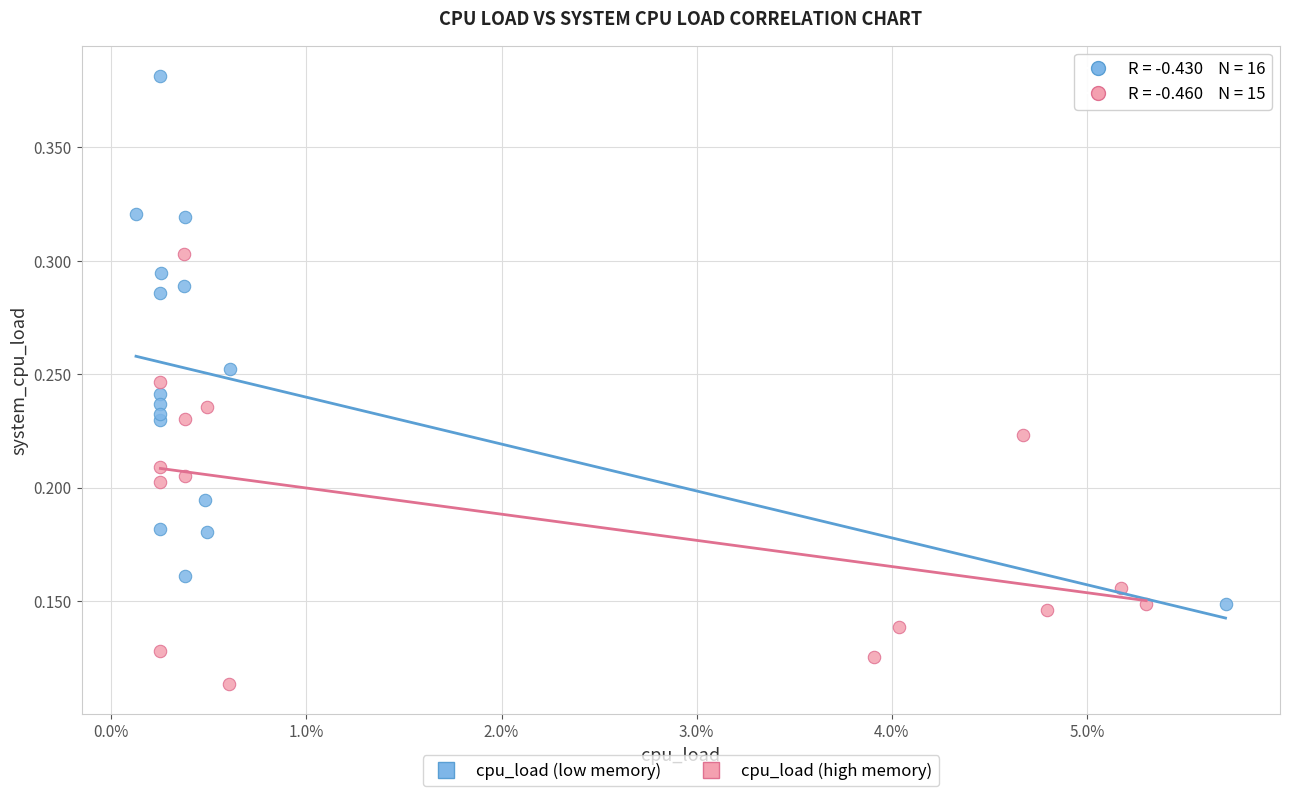

Which series has the widest spread of Y values?

cpu_load (low memory)